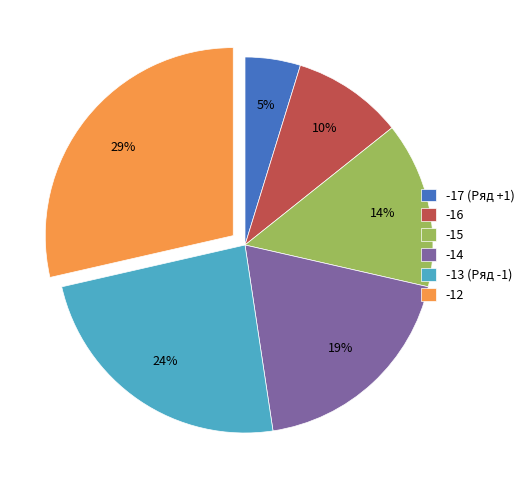

How many slices are in this pie chart?

6